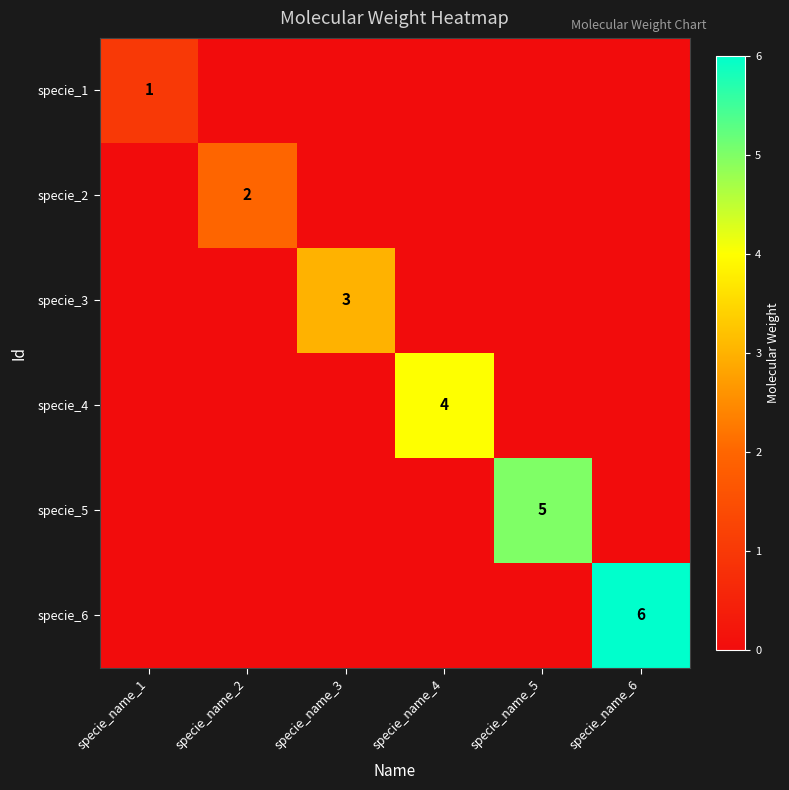

At which category does the chart reach its peak across all series?

specie_name_6